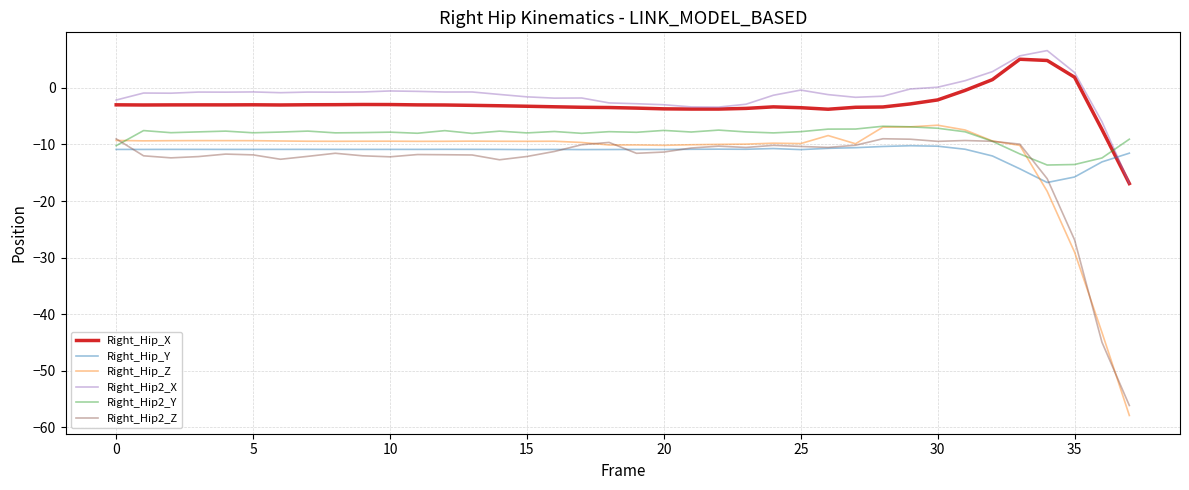

True or false: Right_Hip2_X has more than 2 interior local peaks.

True